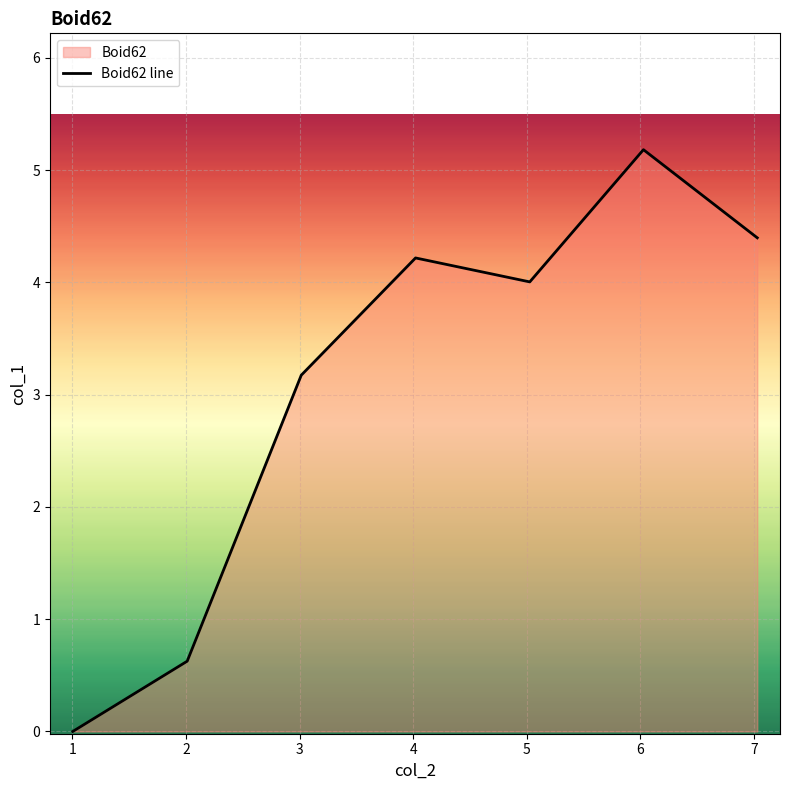

What is the difference between the maximum and second lowest values?

4.6